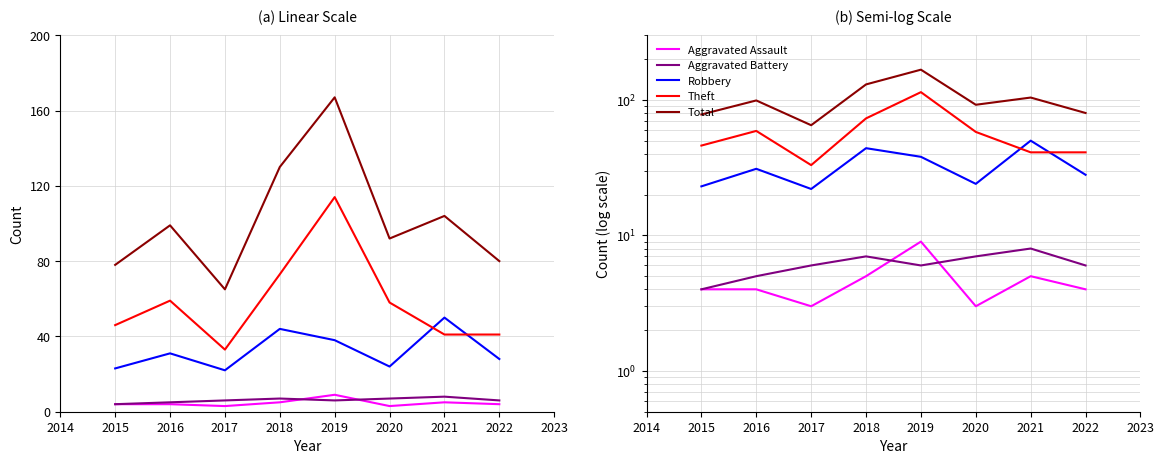

What are all the series names shown in the legend?

Aggravated Assault, Aggravated Battery, Robbery, Theft, Total